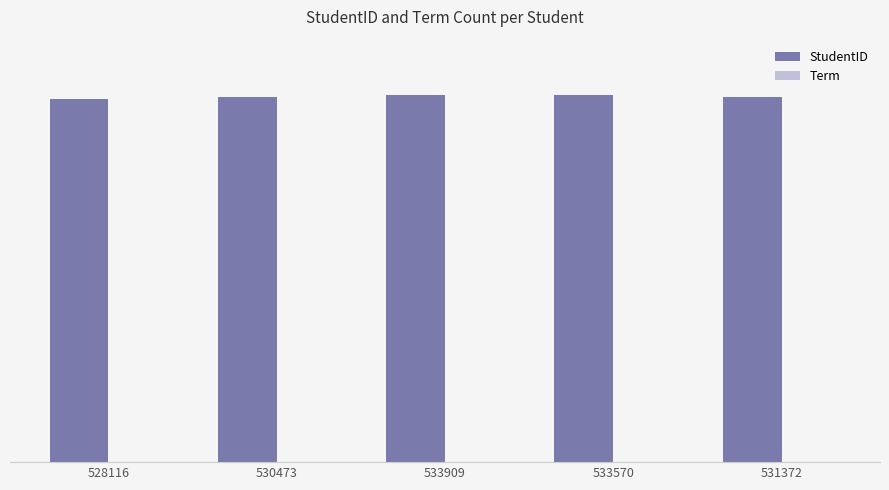

What is the label of the 3rd bar from the left?

533909